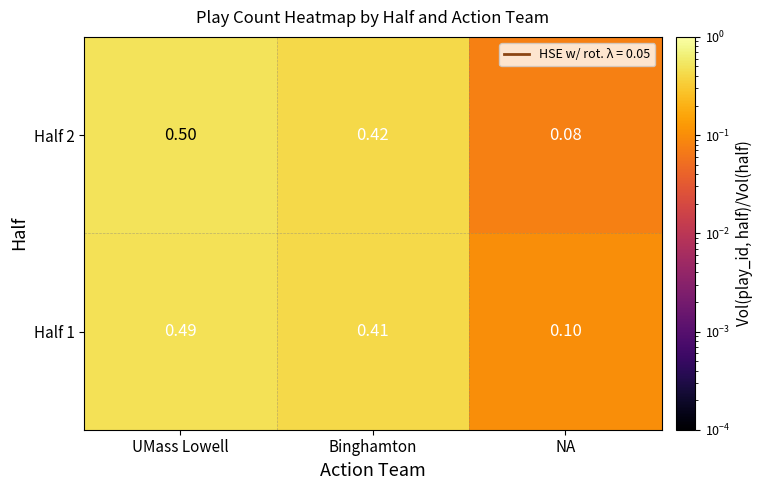

Rank the categories by Half 2 value from lowest to highest.

NA, Binghamton, UMass Lowell